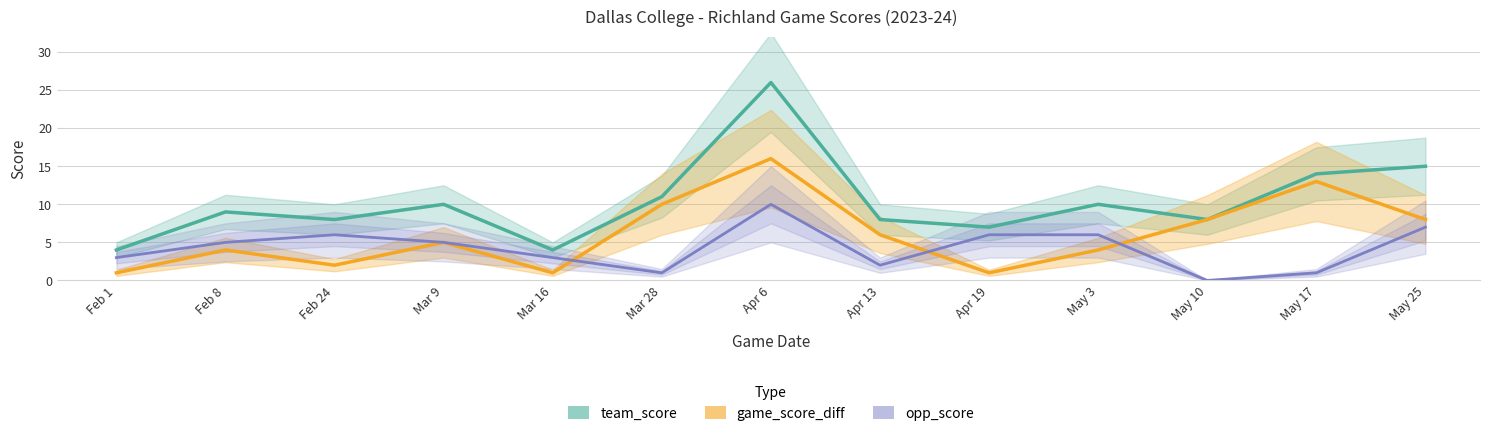

True or false: opp_score and team_score cross at least once.

False